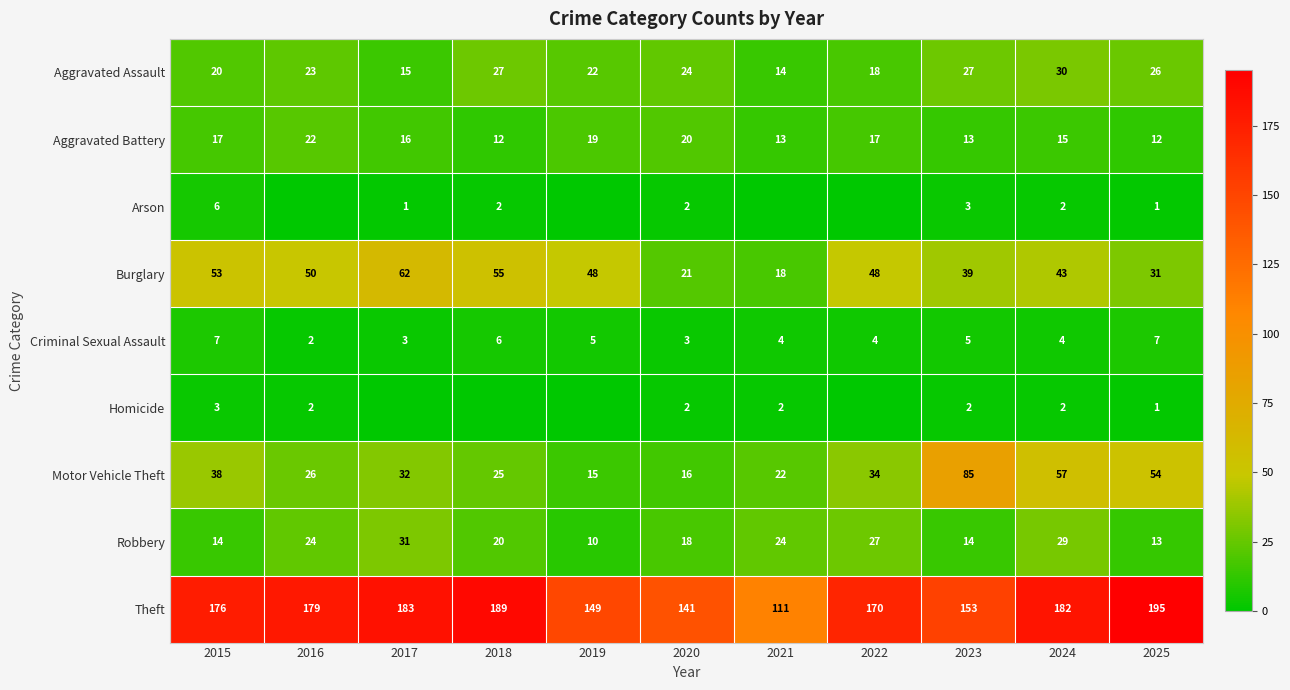

Where is Aggravated Assault nearest to the value 22?

2019